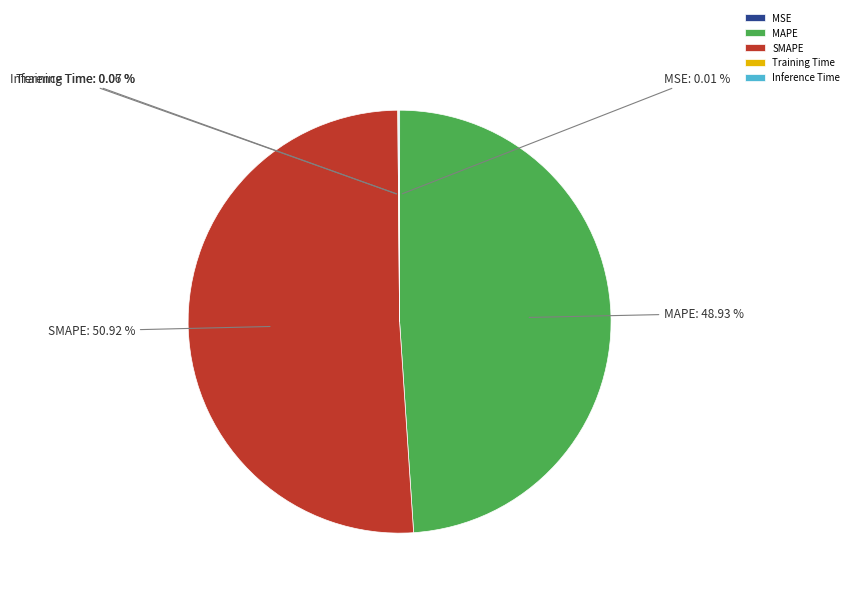

Does SMAPE represent more than half of the total?

Yes